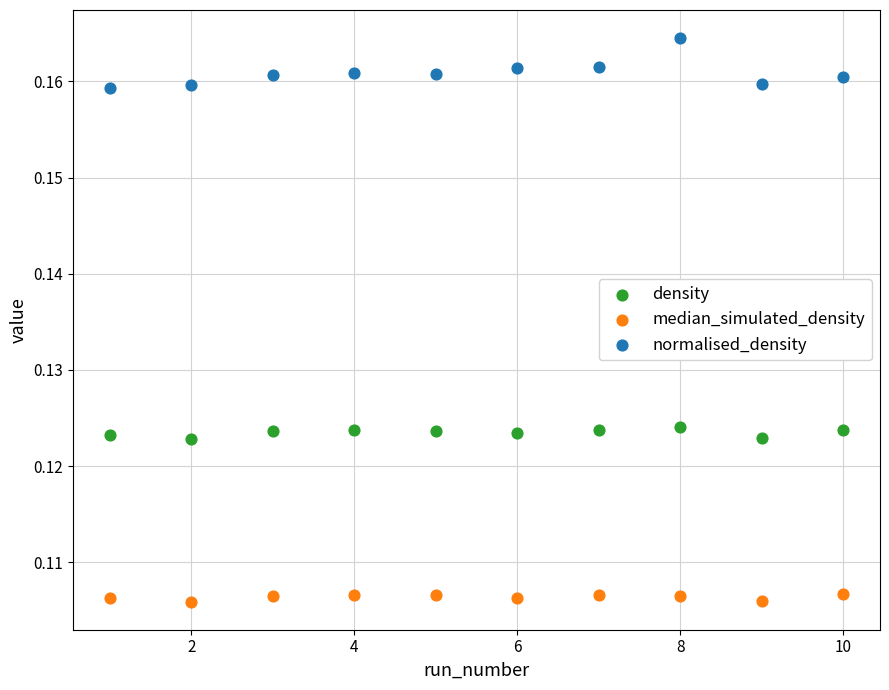

Which series reaches the maximum Y coordinate?

normalised_density